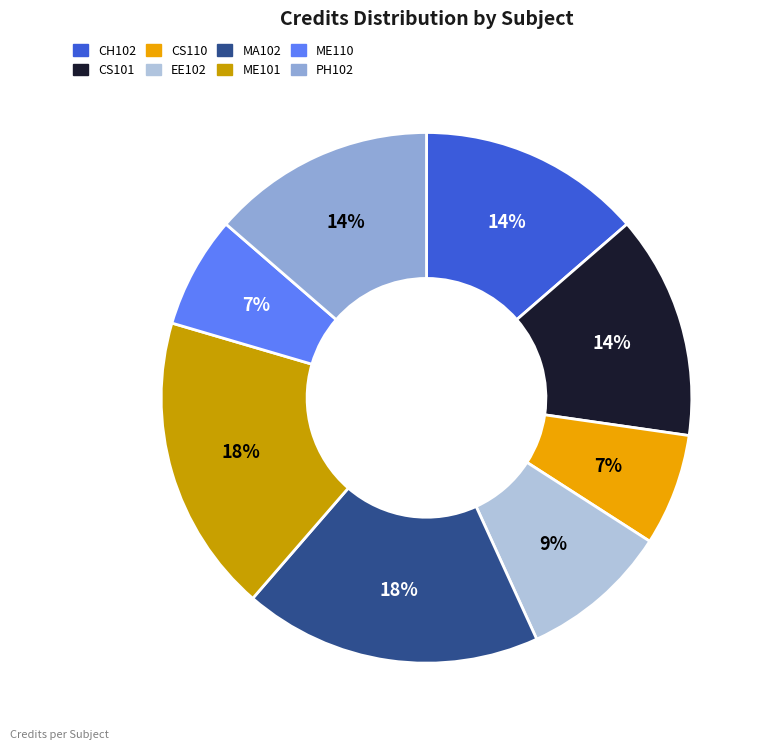

Is there a majority slice in this chart?

No